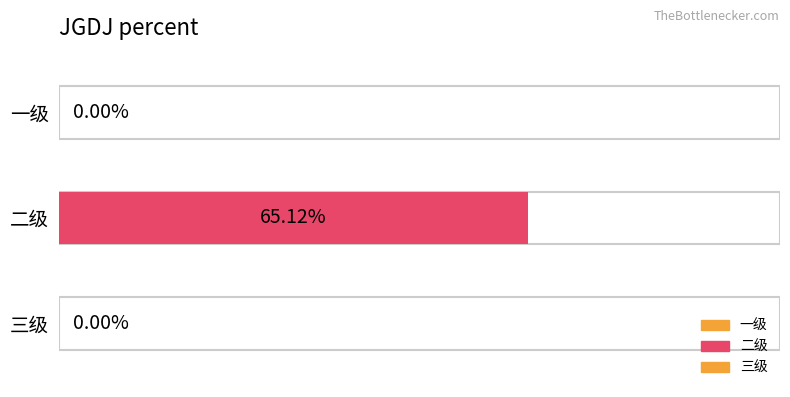

What position from the left is 三级?

3